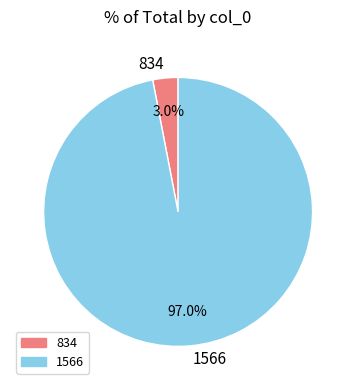

How many segments does this pie chart have?

2